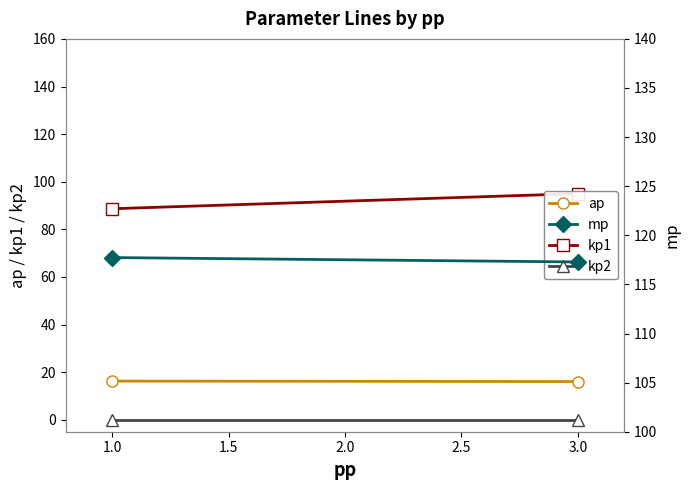

At which label is ap closest to 16?

3.0